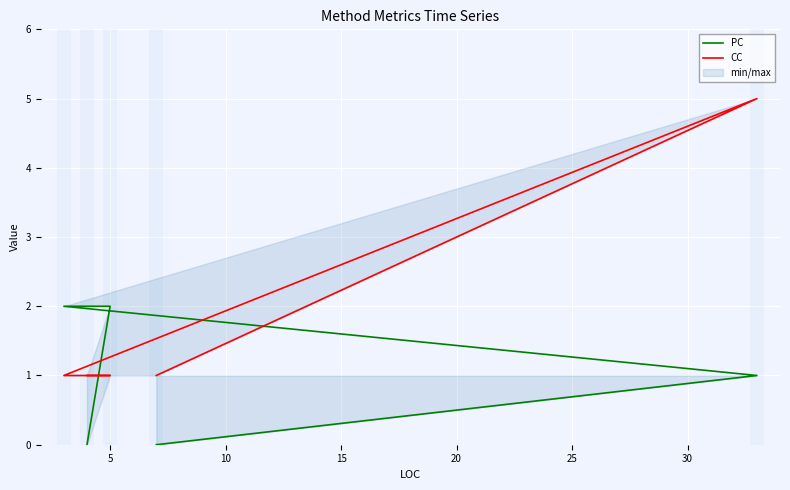

Which has a higher value, 10 or 20?

10